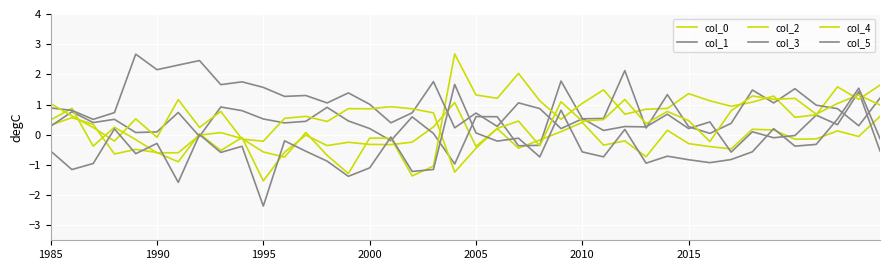

What is the sum of all col_0 values?

-6.2